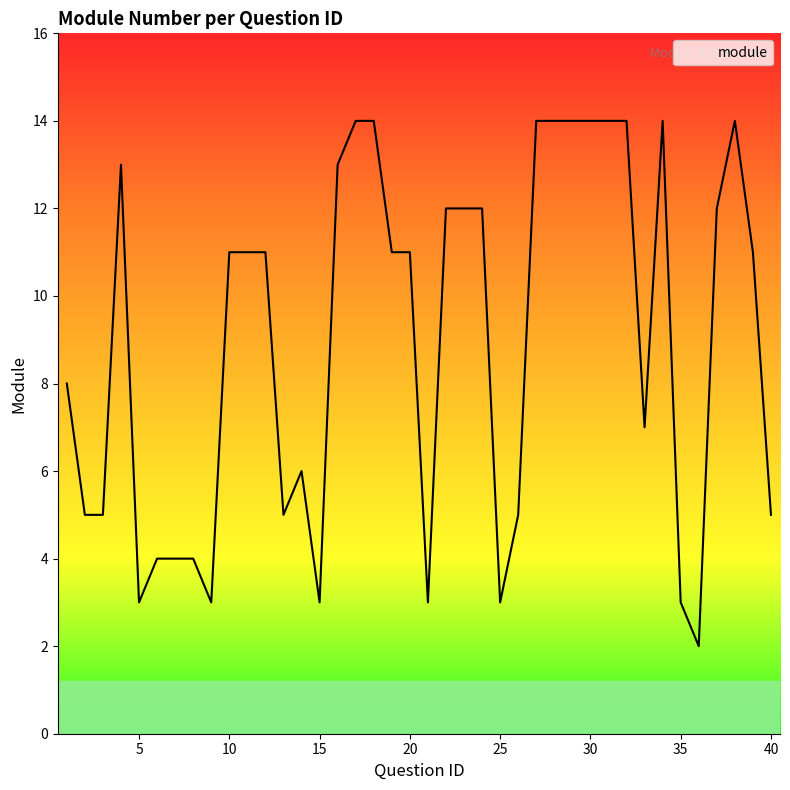

What is the difference between the maximum and minimum values?

12